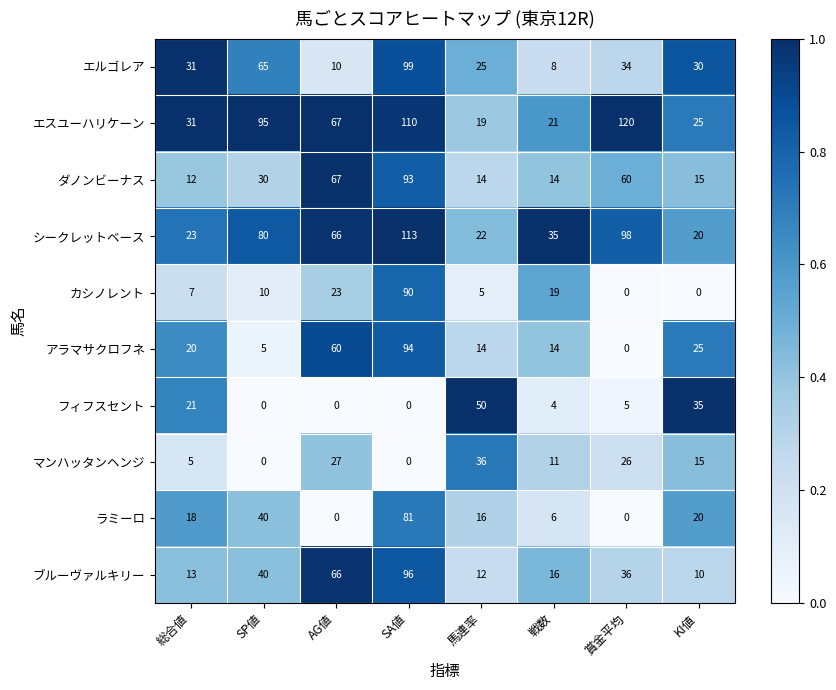

Between SP値 and 戦数, which series saw the biggest shift?

エスユーハリケーン